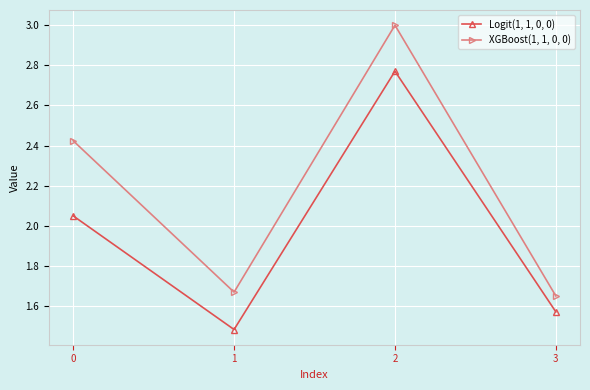

At 2, list the series in order from smallest to largest.

Logit(1, 1, 0, 0), XGBoost(1, 1, 0, 0)